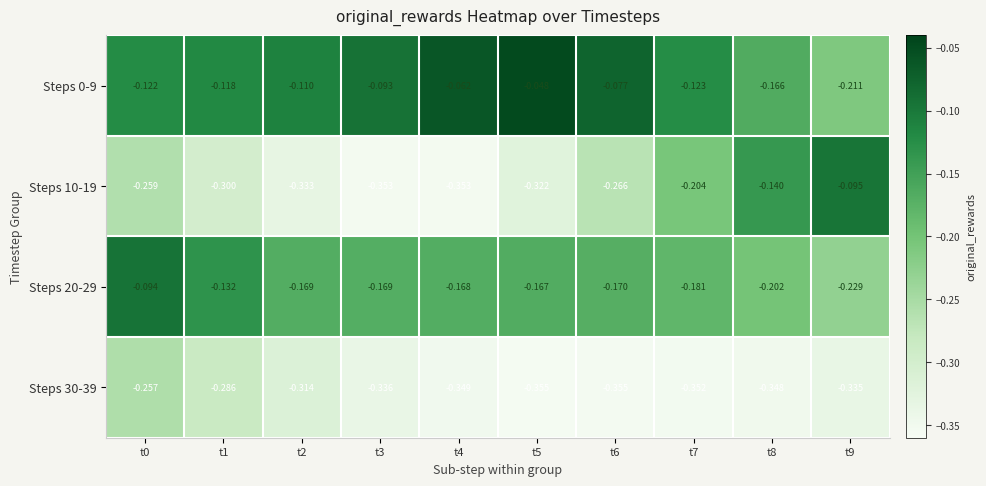

Is the value of Steps 30-39 at t1 greater than the value of Steps 10-19 at t4?

Yes